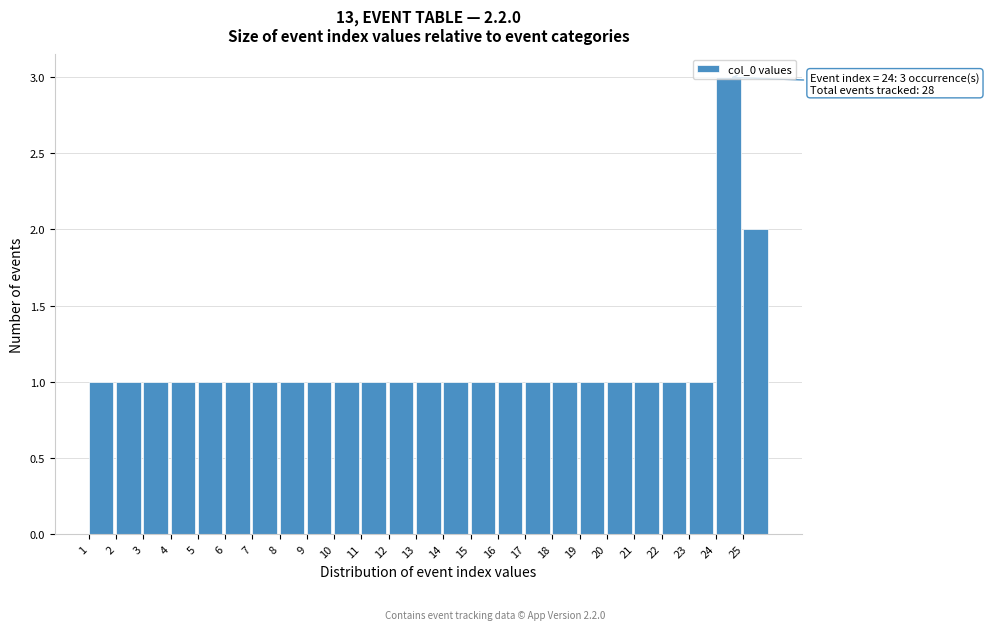

Over which range of the x-axis is the bar tallest?

24 to 25